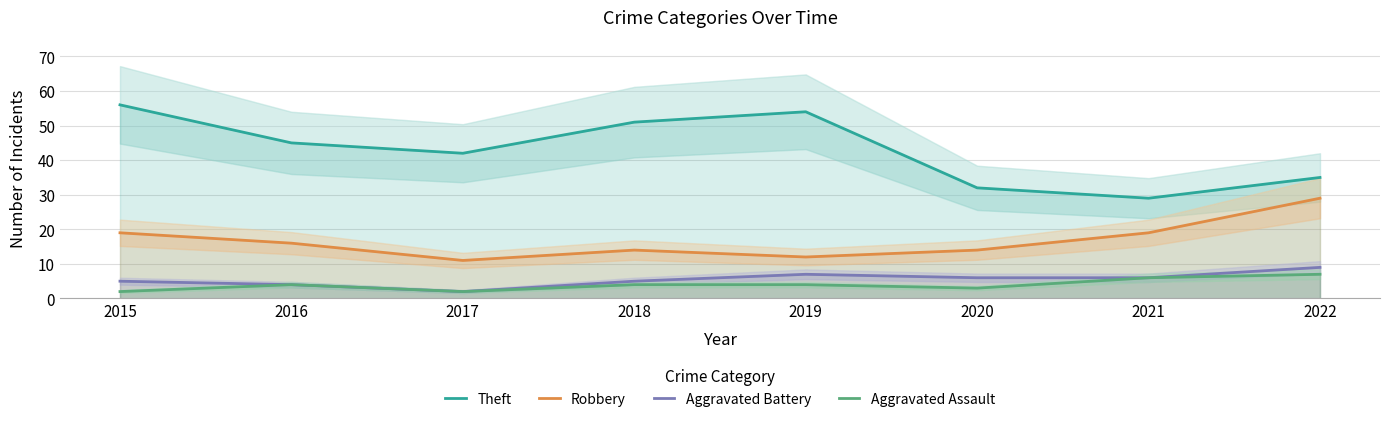

Where is the first local minimum for Robbery?

2017